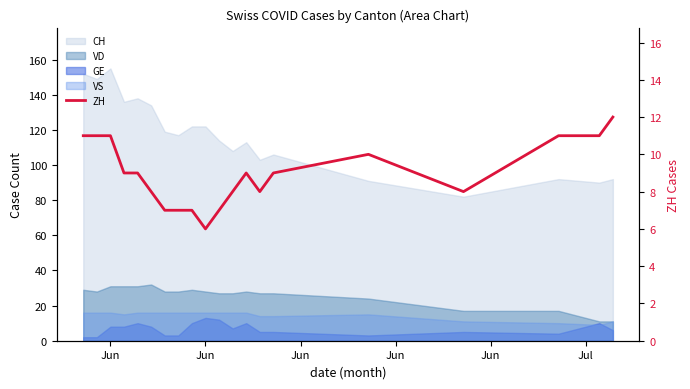

Reading left to right, list all the values displayed in this chart.

11	11	11	9	9	8	7	7	7	6	7	8	9	8	9	10	8	11	11	12